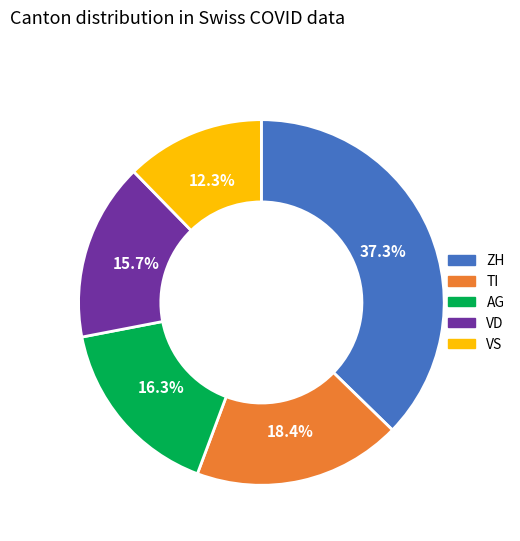

Is there a majority slice in this chart?

No